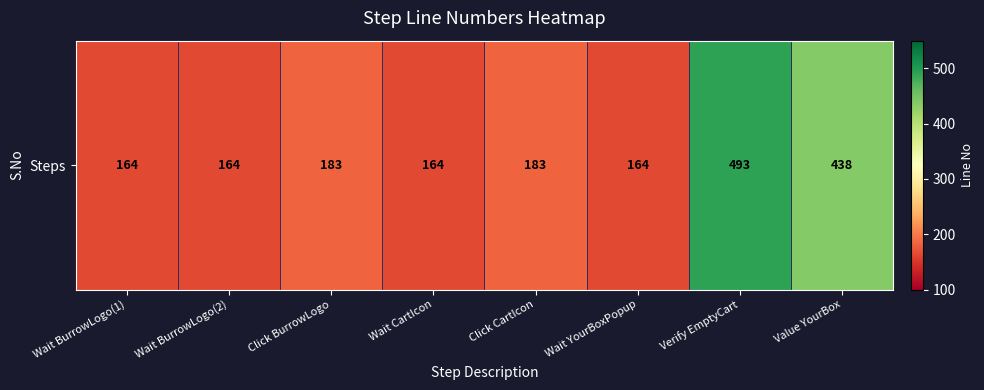

Where is the data nearest to the value 328?

Value YourBox